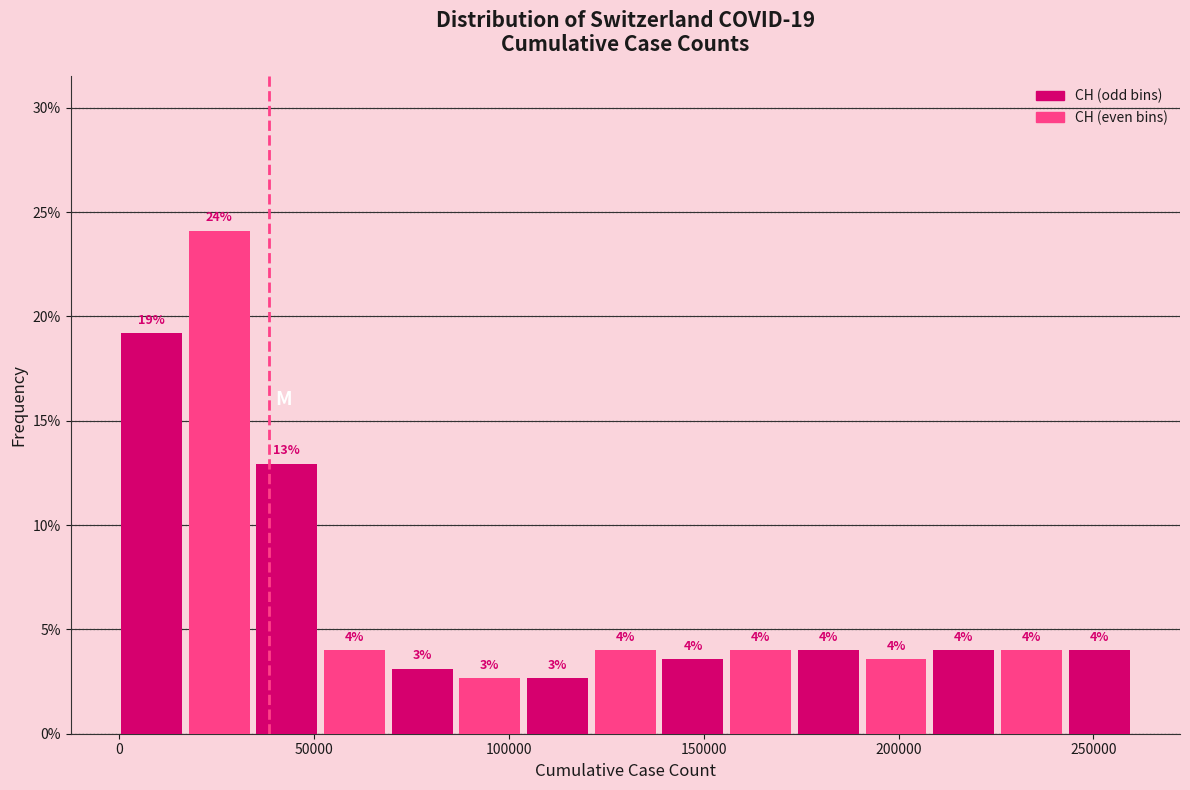

Read against the x-axis, roughly where is the centre of the tallest bar?

25000